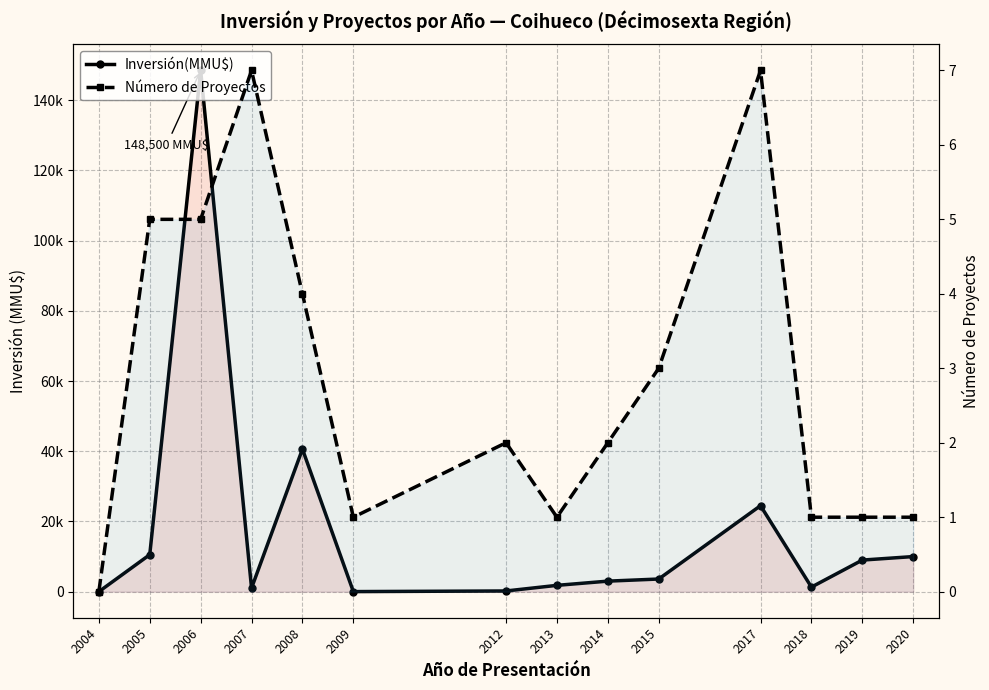

What is the difference between the maximum and second lowest values in the Inversión(MMU$) series?

148478